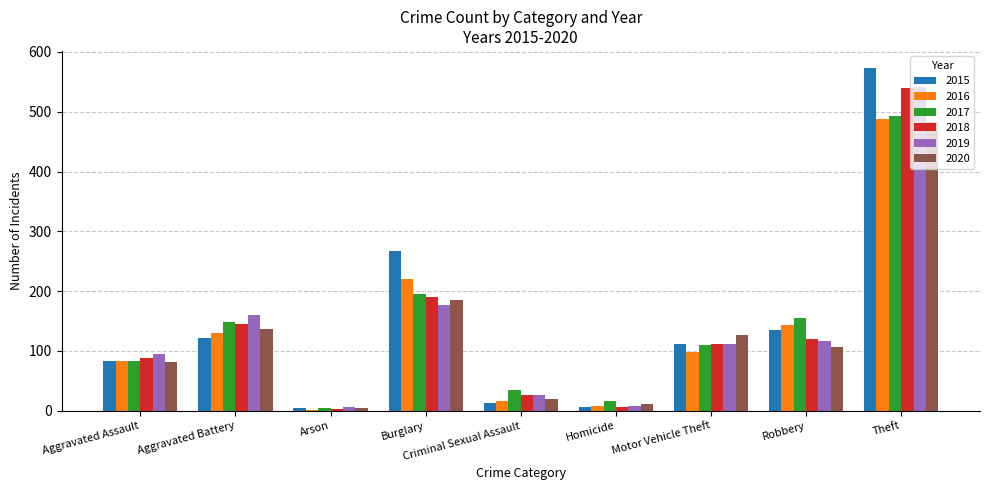

Which series has the largest total across all categories?

2015